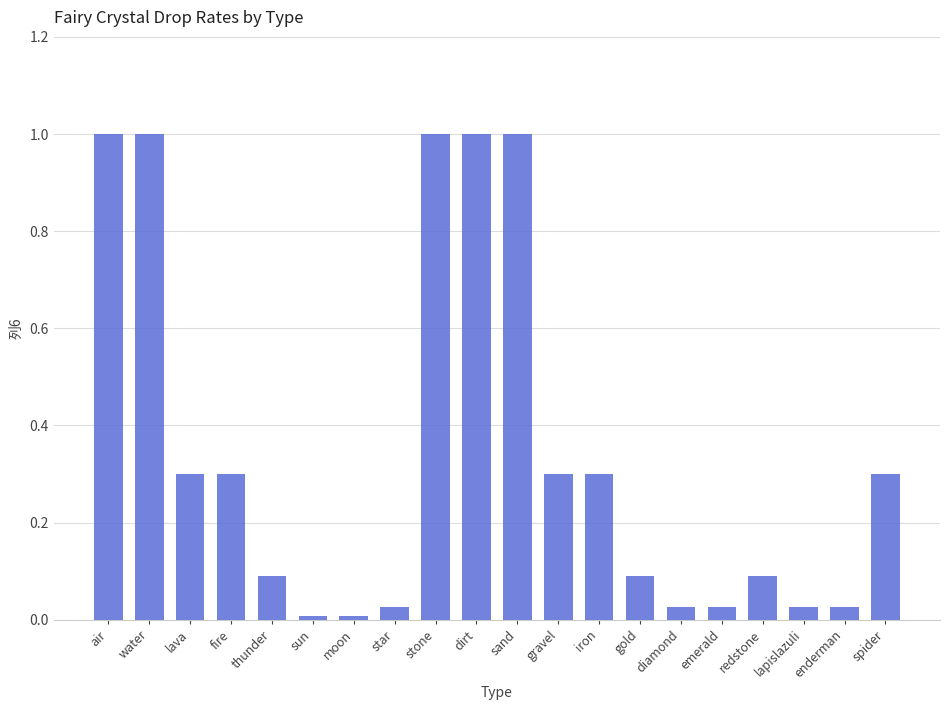

What is the label of the 15th bar from the left?

diamond